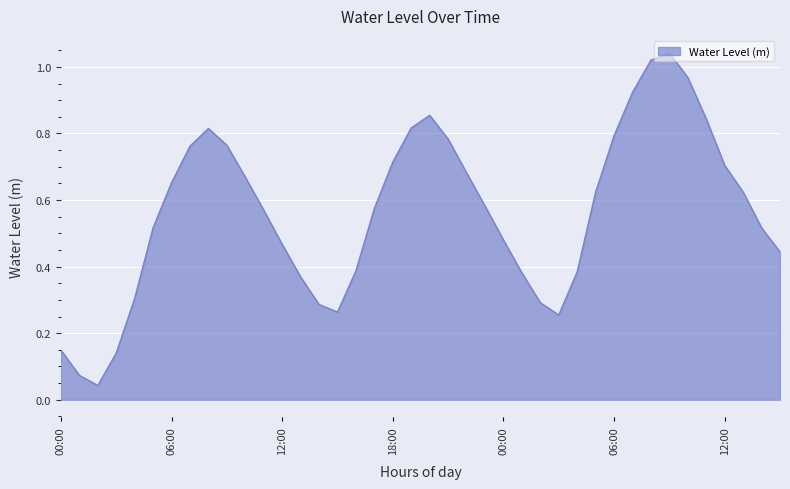

At which category does the chart reach its peak across all series?

2023-08-01 09:00